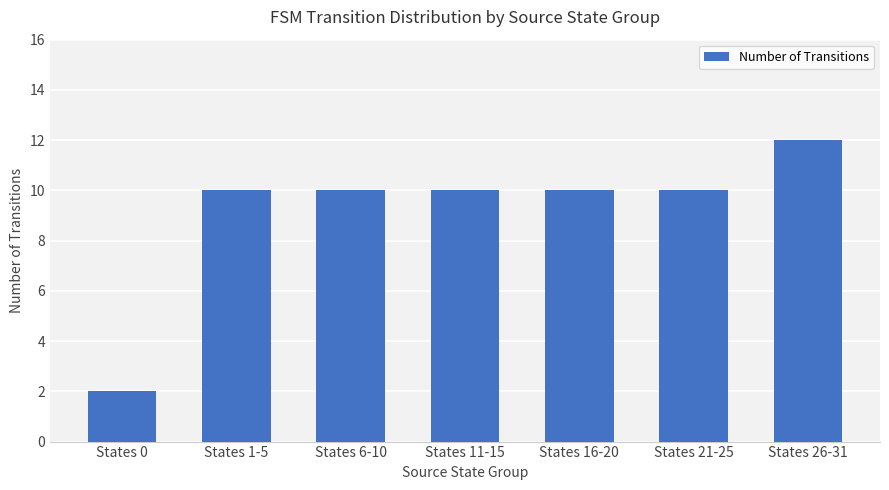

Read the value at States 1-5.

10